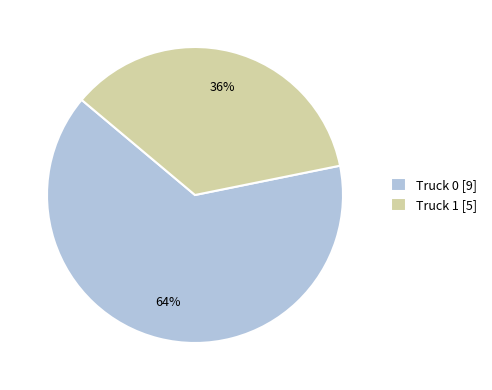

To the nearest percent, what is the combined percentage of Truck 0 [9] and Truck 1 [5]?

100%